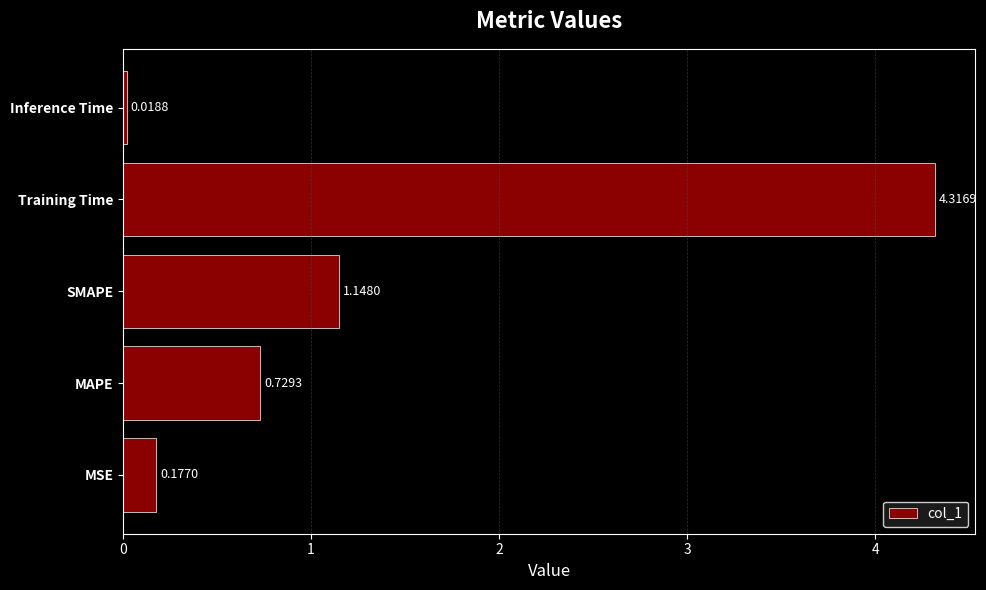

Where is the data nearest to the value 2?

SMAPE